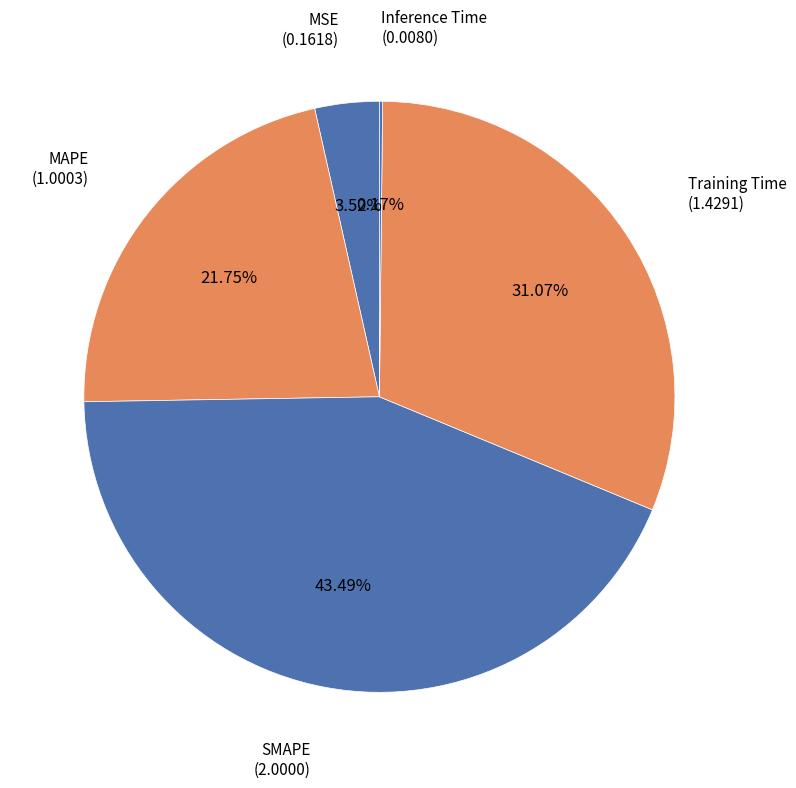

To the nearest percent, what is the difference between the largest and smallest slice percentages?

43%